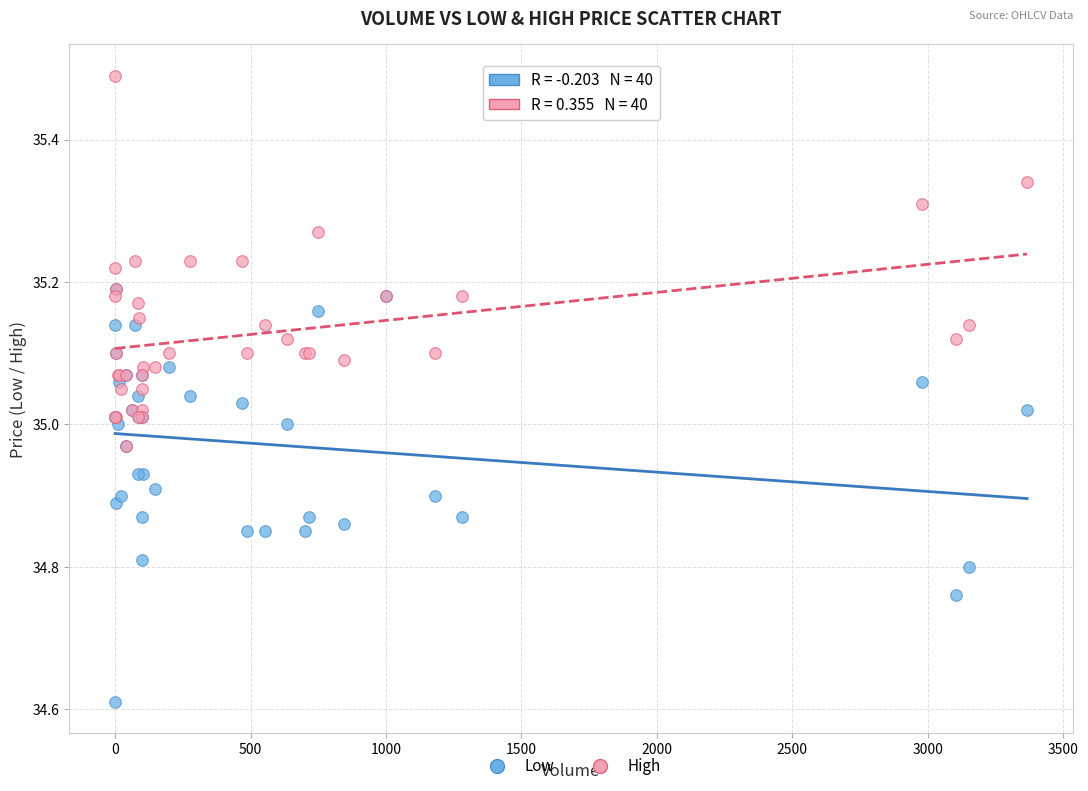

Which series has the widest spread of Y values?

Low